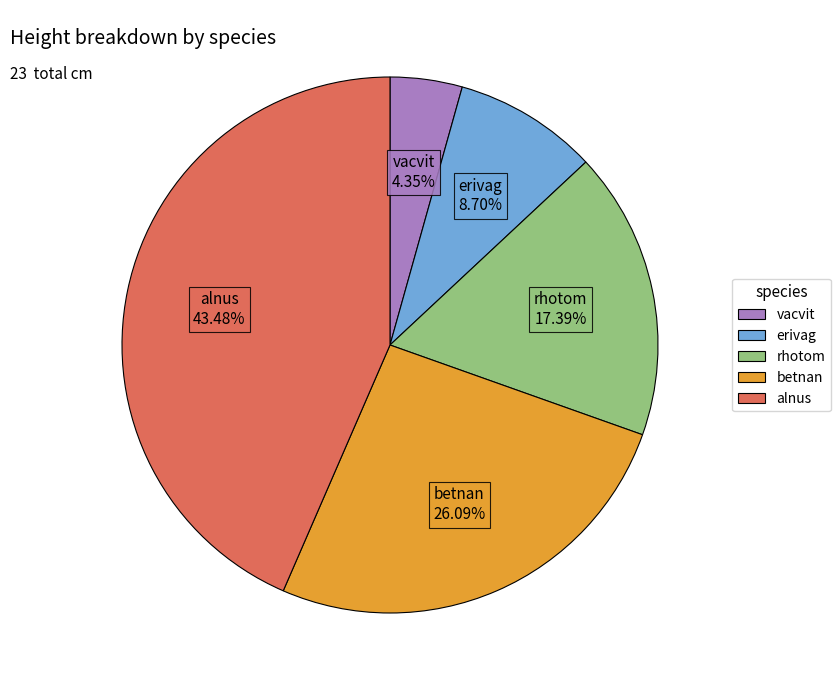

The alnus slice represents 54% of the pie. True or false?

False